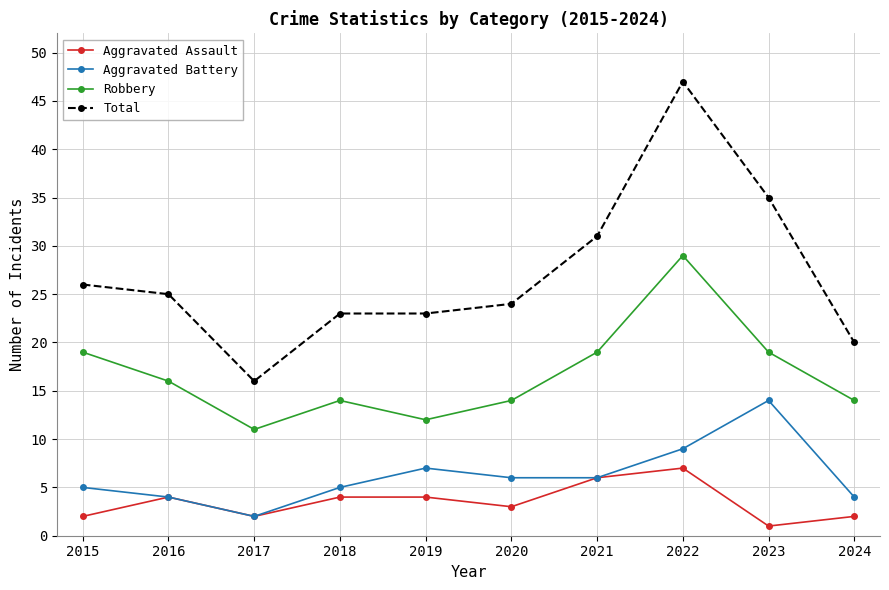

What is the spread (max minus min) of values at 2024?

18